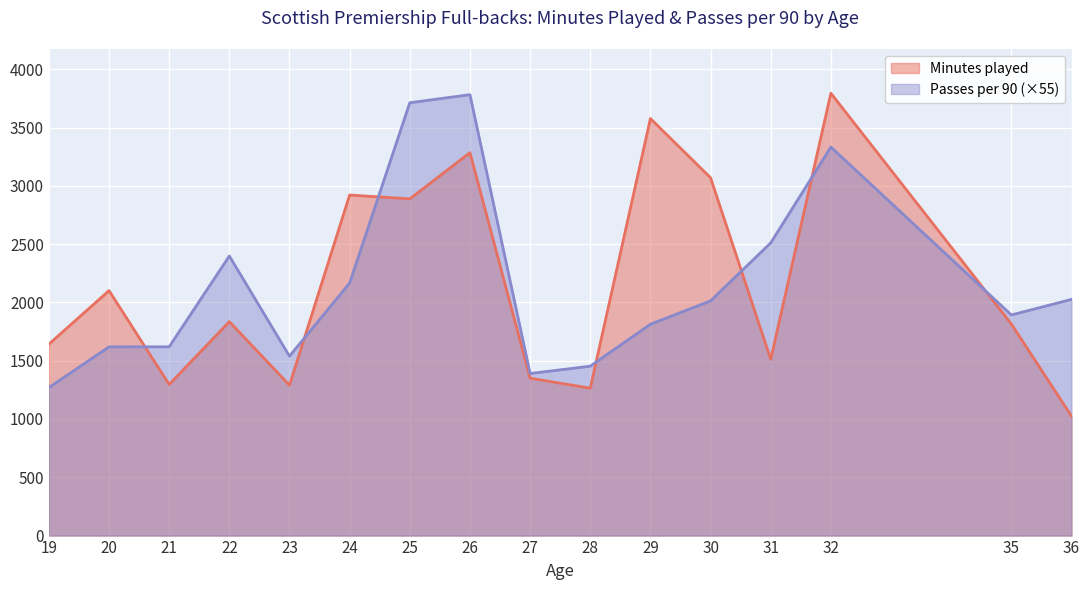

What is the maximum value shown in the chart?

3794.0